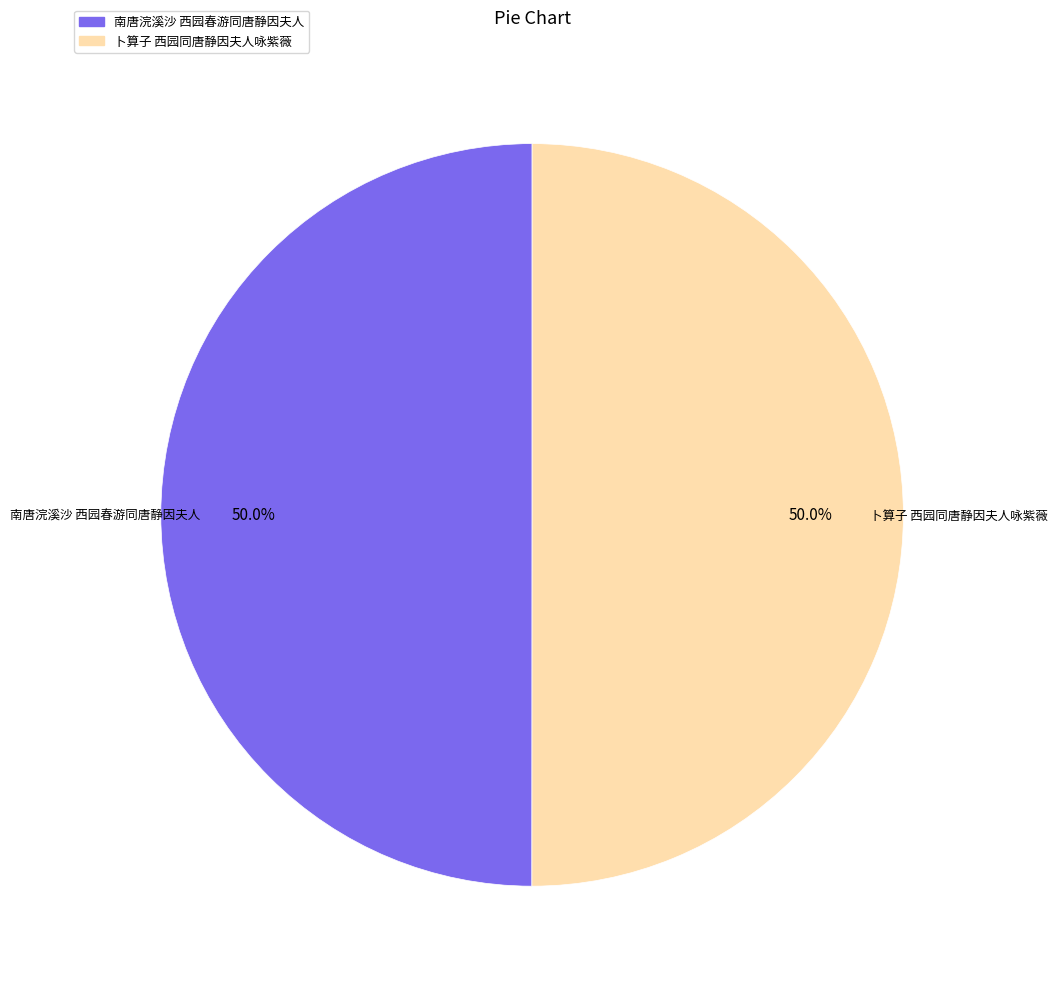

Approximately how many times larger is the value at 卜算子 西园同唐静因夫人咏紫薇 compared to 南唐浣溪沙 西园春游同唐静因夫人?

1.0